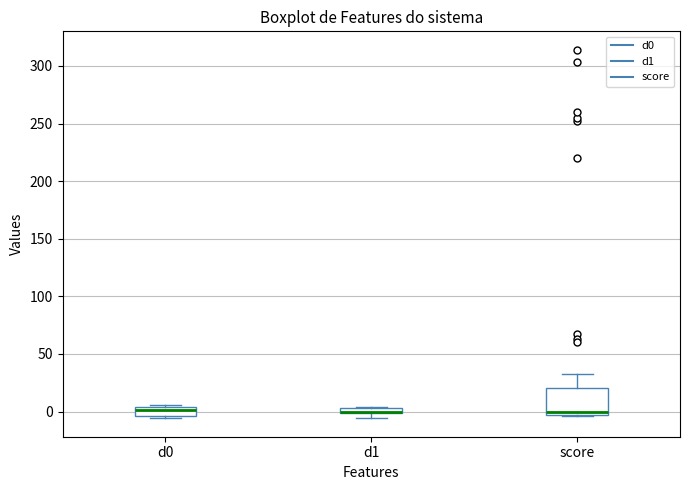

Comparing the boxes themselves (not the whiskers), which one is the tallest?

score